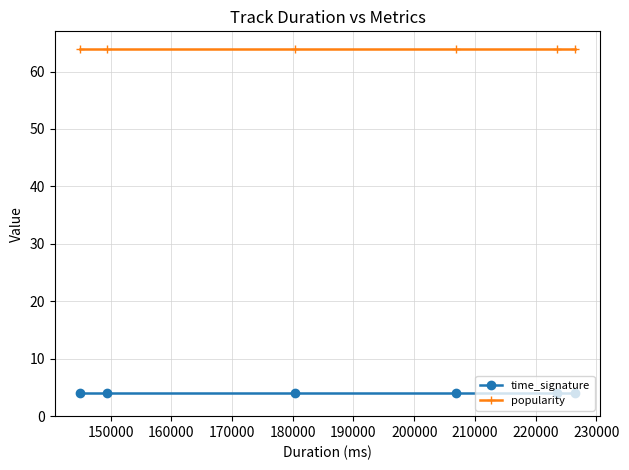

What is the value of the time_signature point at the 1st from the left?

4